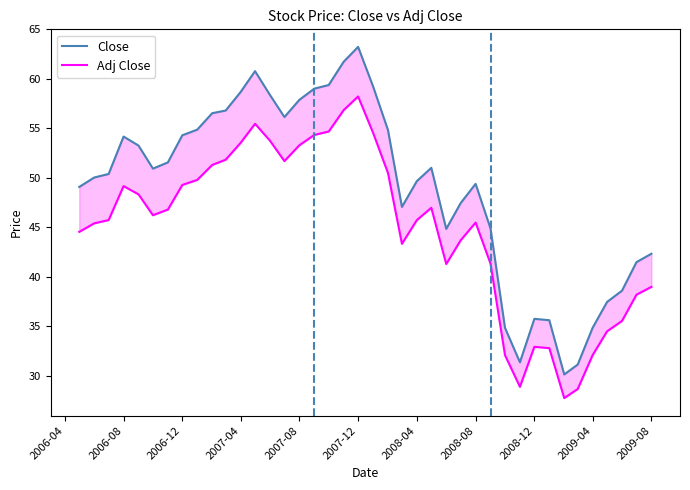

The Close series shows 85.4 at 2009-04. True or false?

False